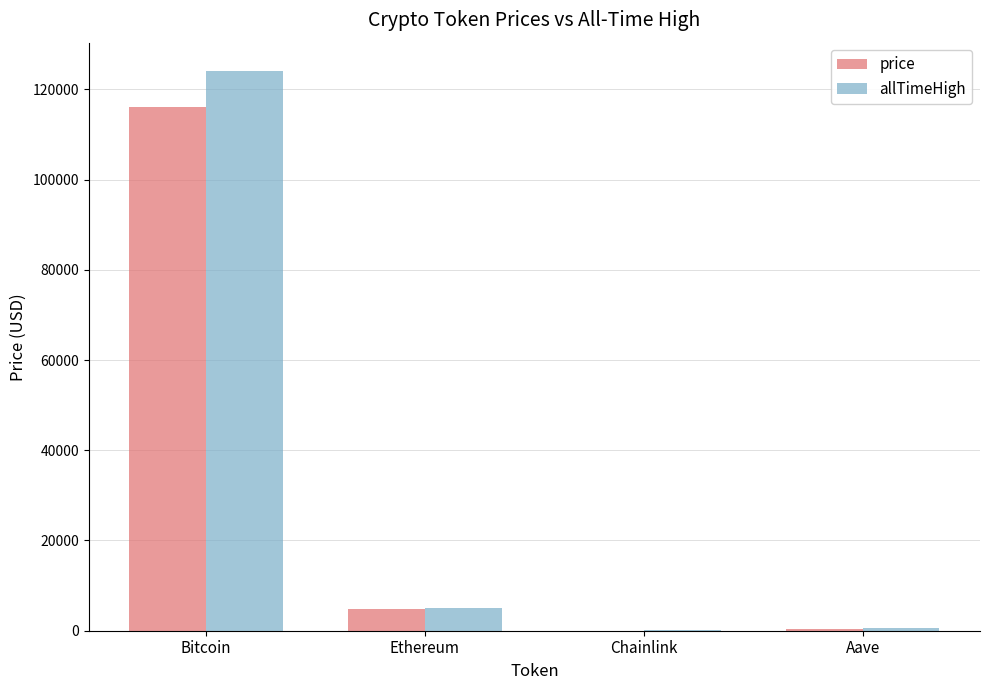

The value of price at Bitcoin is 116022.0. True or false?

True